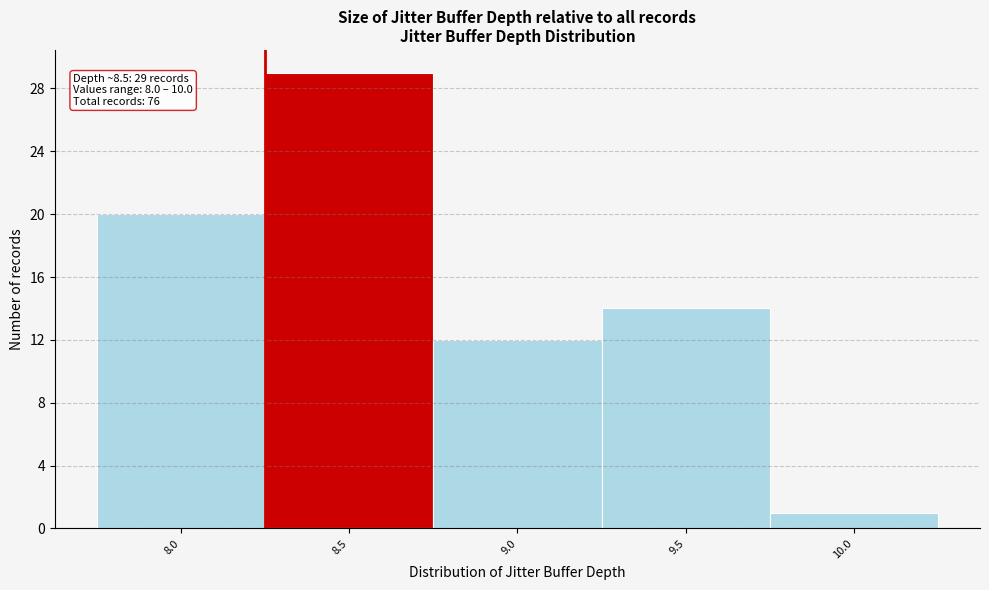

Reading left to right, extract all data points from this chart.

20	29	12	14	1